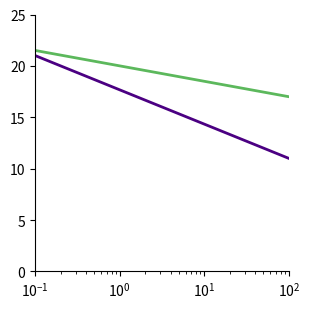

What is the smallest value displayed?

11.0